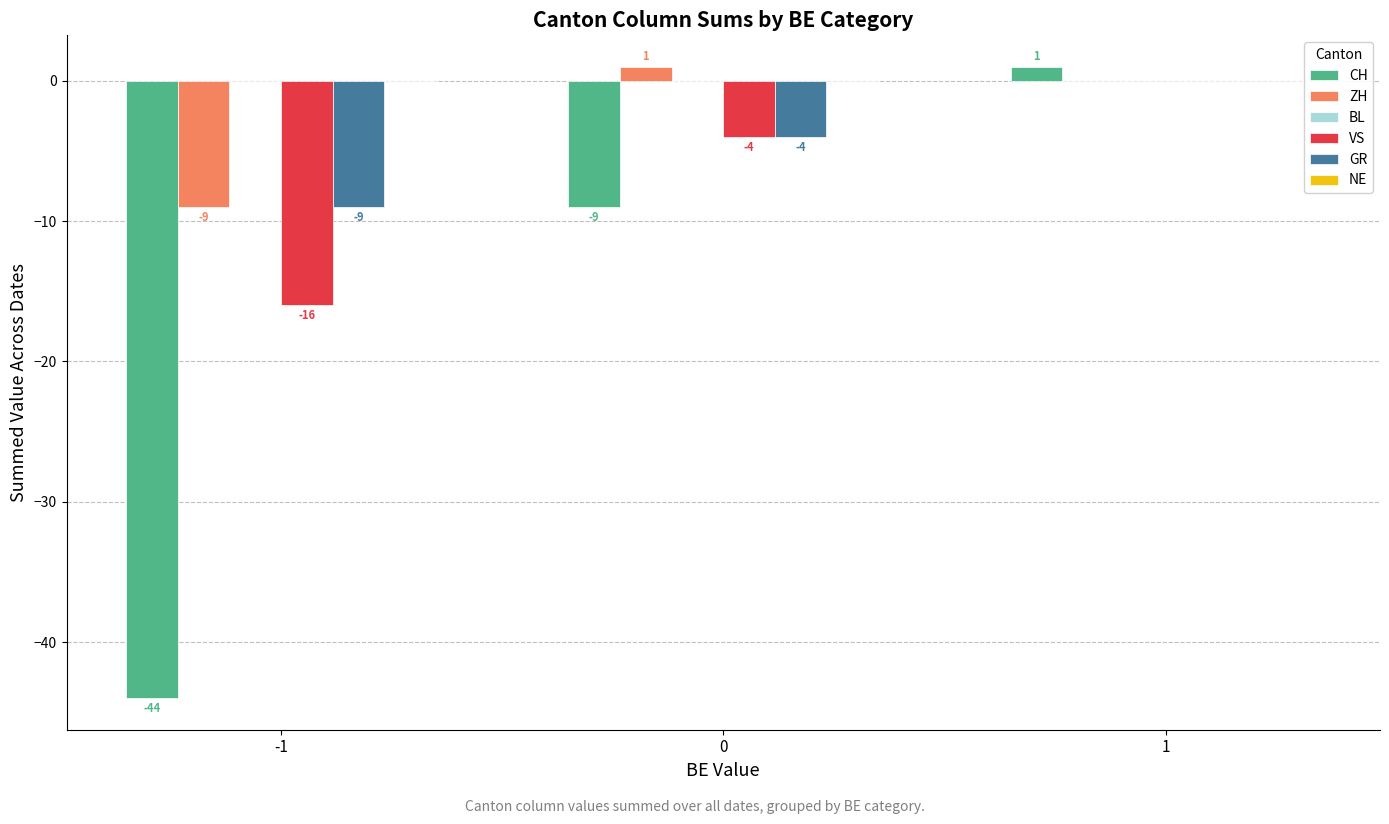

Is it true that ZH equals -6 at -1?

False